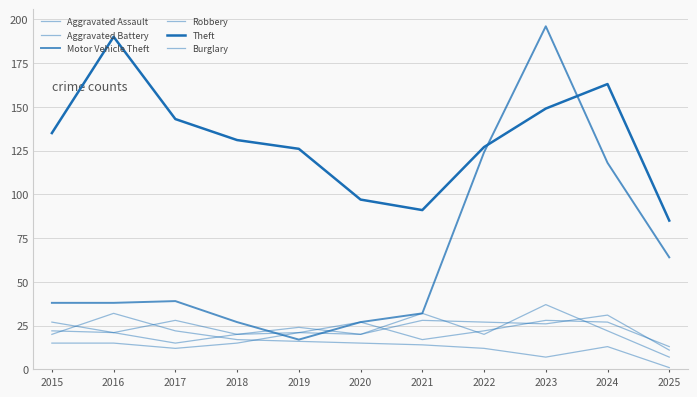

True or false: Aggravated Battery and Theft cross at least once.

False